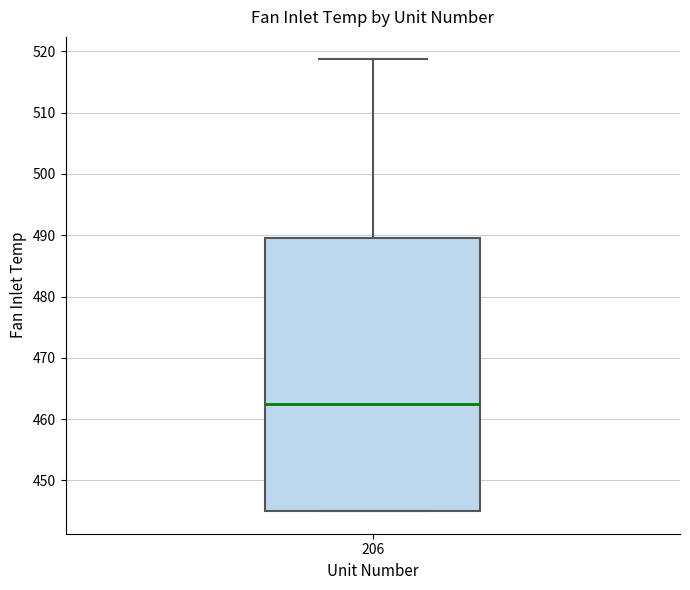

Transcribe this box plot: give where the median line is, the range the box spans, and where the two whiskers end, as read against the y-axis. The values are not printed on the chart, so give them approximately, as read against the axis.

median 463, box 445 to 490, whiskers 445 to 519